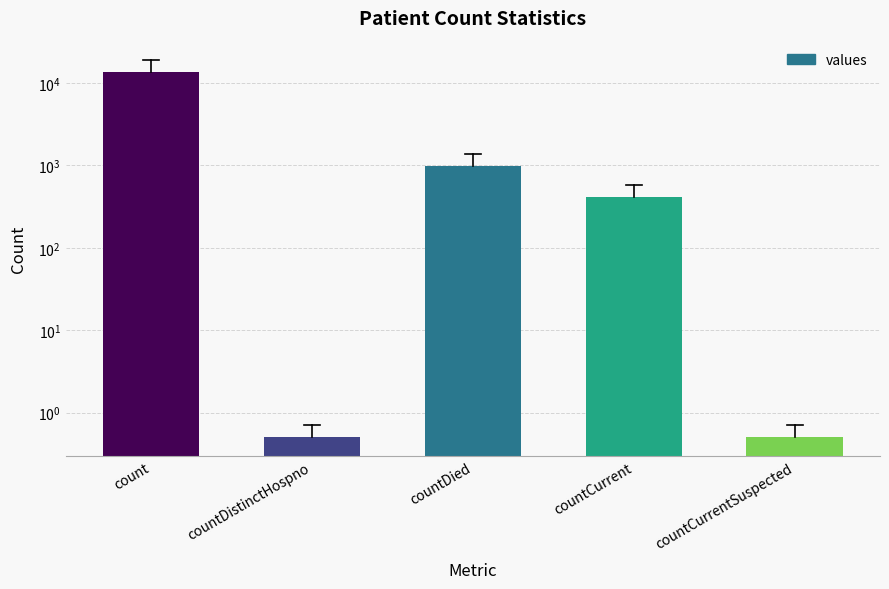

What is the average value?

3041.8